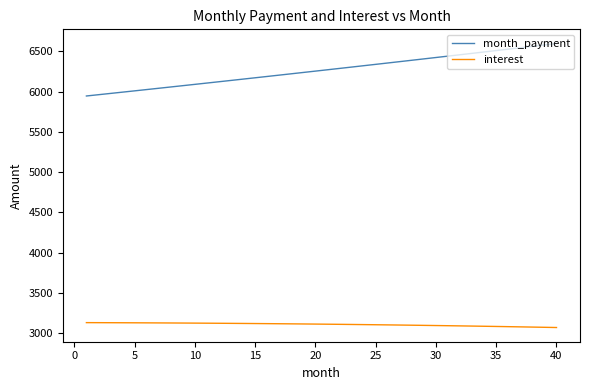

What are all the series names shown in the legend?

month_payment, interest